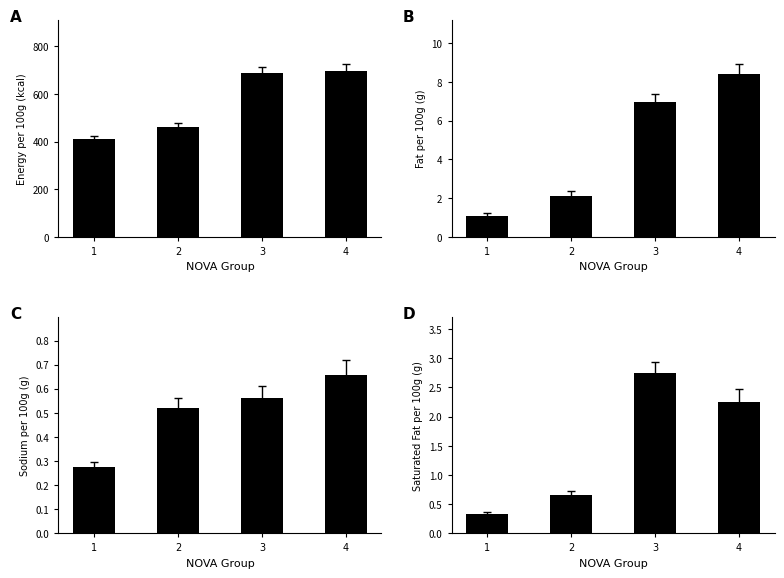

Reading left to right, what are all the values shown in this chart?

mean_energy_100g: 1=413.0	2=461.5	3=689.0	4=698.0
mean_fat_100g: 1=1.1	2=2.1	3=7.0	4=8.4
mean_sodium_100g: 1=0.3	2=0.5	3=0.6	4=0.7
mean_saturated_fat_100g: 1=0.3	2=0.7	3=2.8	4=2.2